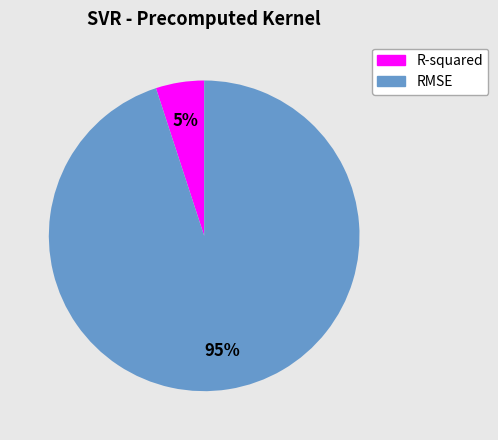

Do R-squared and RMSE together represent more than half of the pie?

Yes